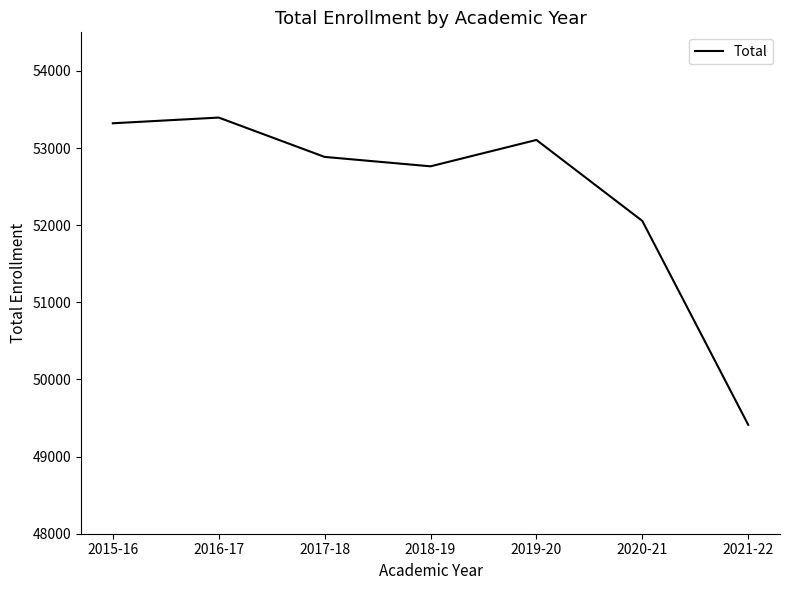

Reading right to left, what are all the values shown in this chart?

2021-22=49412	2020-21=52055	2019-20=53105	2018-19=52763	2017-18=52885	2016-17=53395	2015-16=53321